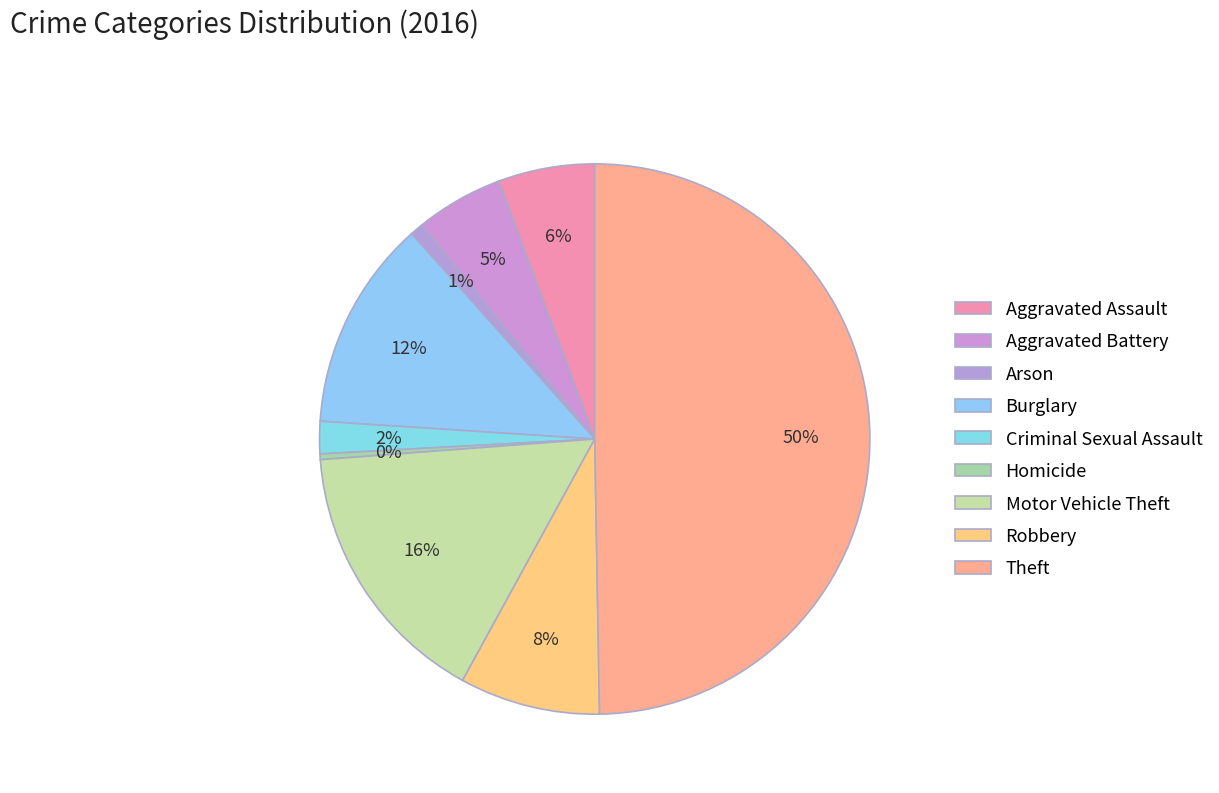

To the nearest percent, what percentage of the pie is Robbery?

8%